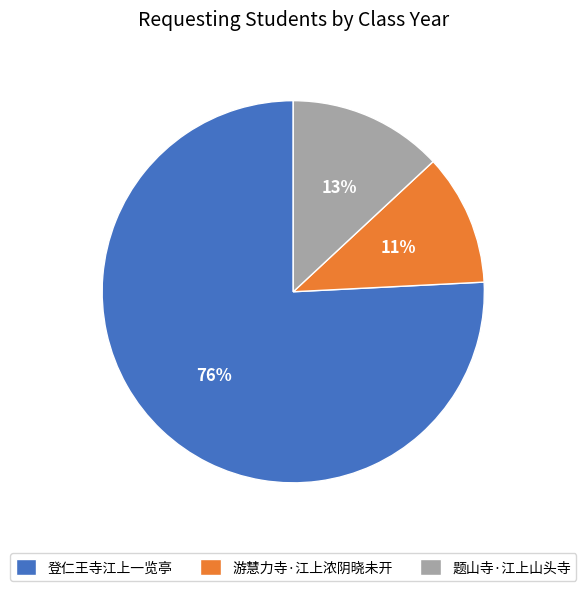

How many slices are in this pie chart?

3